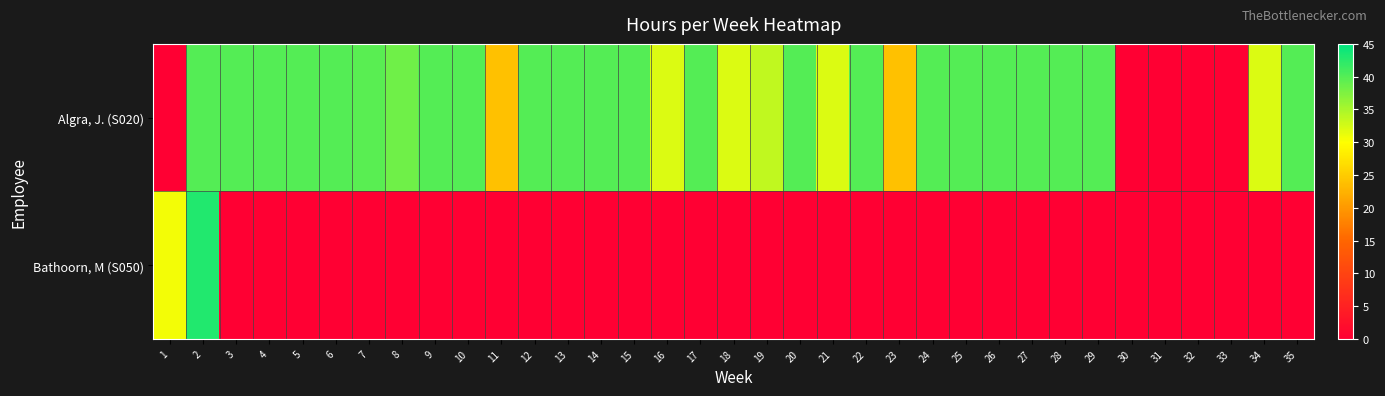

Between 12 and 4, which is larger?

12